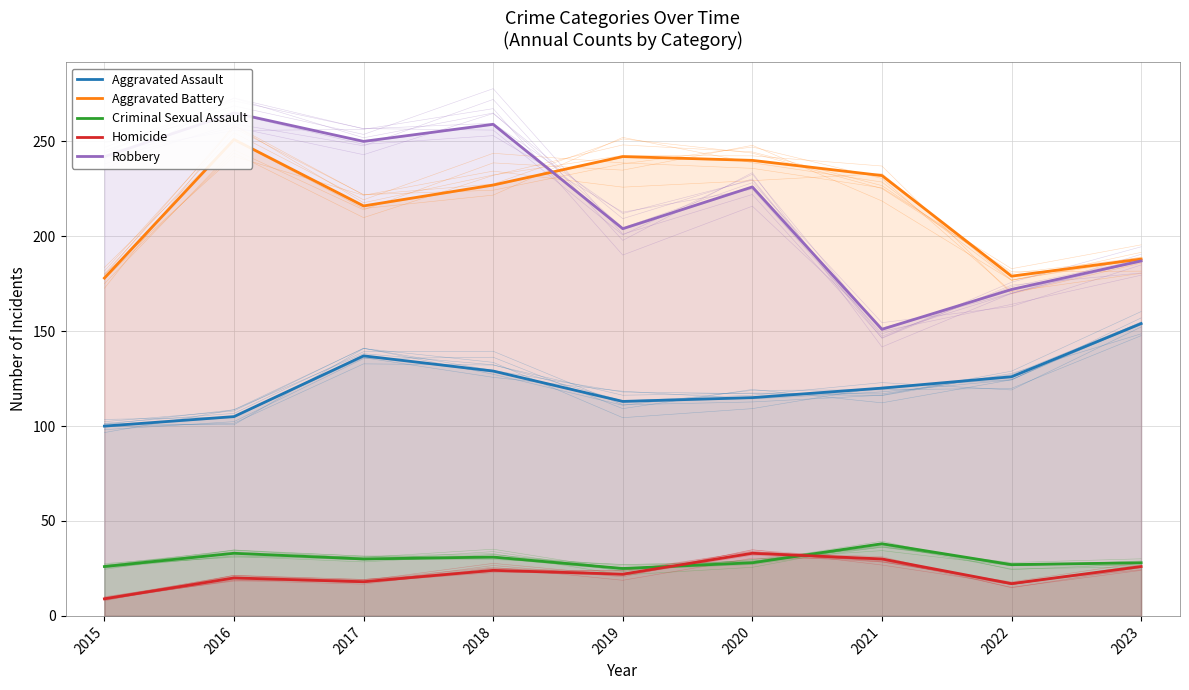

What is the difference between the Robbery values at 2018 and 2023?

72